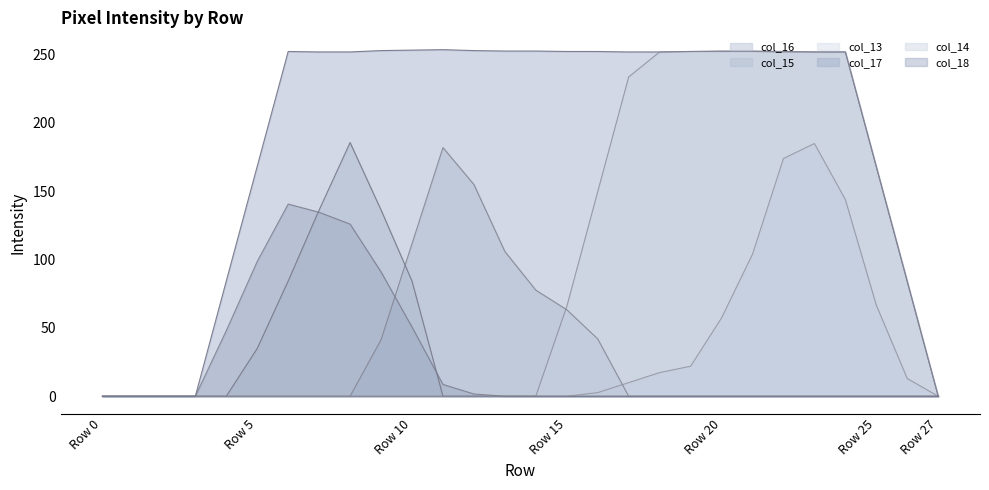

True or false: col_17 and col_18 cross at least once.

False